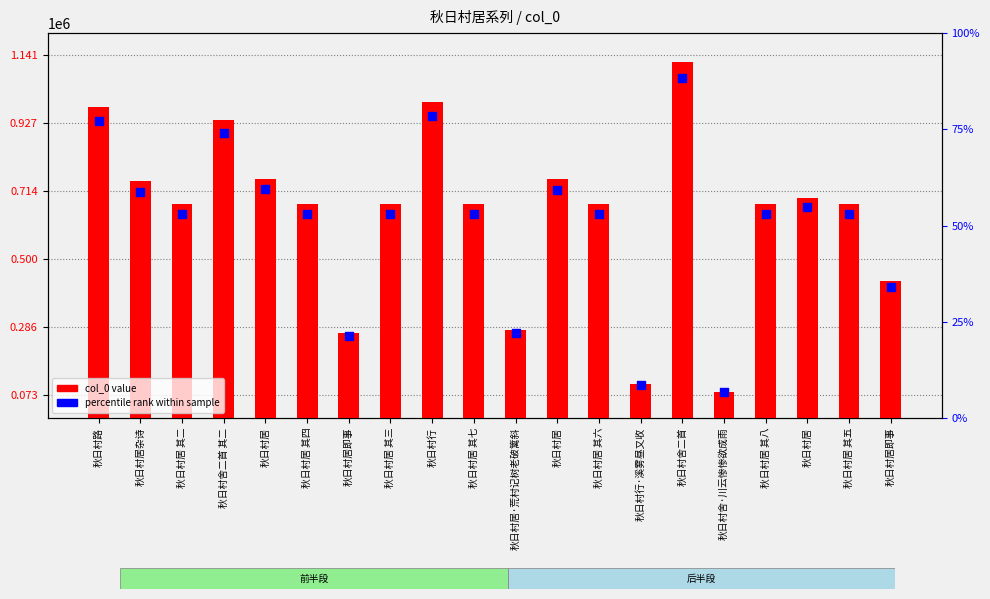

At how many categories does at least one series exceed 659506?

15